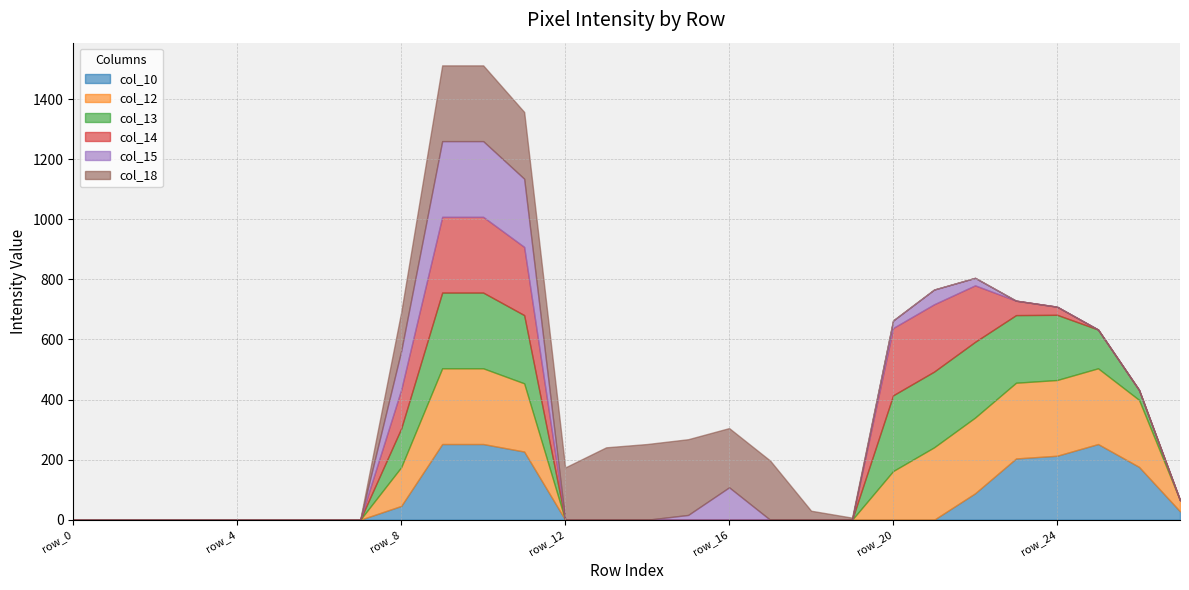

List the labels in order of col_14 value, smallest first.

row_0, row_1, row_2, row_3, row_4, row_5, row_6, row_7, row_12, row_13, row_14, row_15, row_16, row_17, row_18, row_19, row_25, row_26, row_27, row_24, row_23, row_8, row_22, row_20, row_21, row_11, row_9, row_10